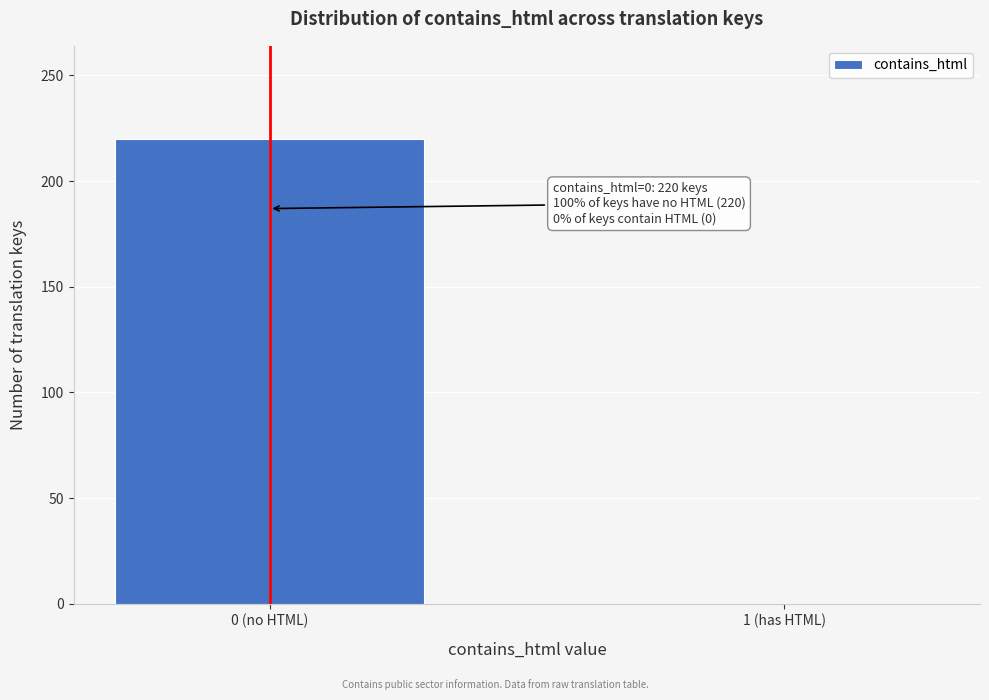

Reading left to right, extract all data points from this chart.

0 (no HTML)=220	1 (has HTML)=0